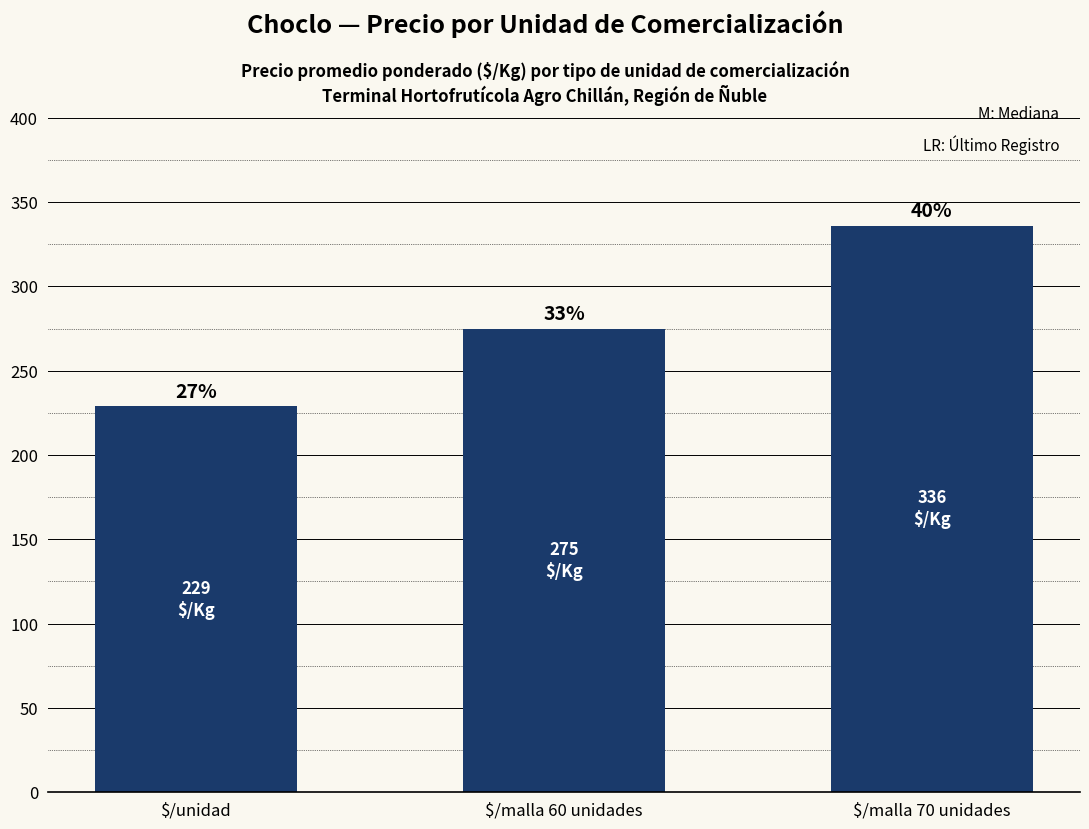

Count the values in the range 229 to 336.

3